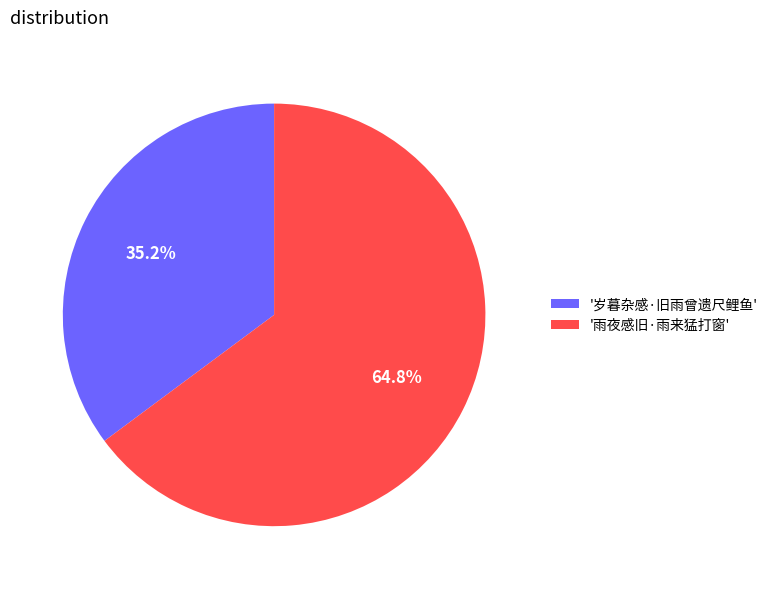

How much of the chart is everything except '岁暮杂感·旧雨曾遗尺鲤鱼'?

64.8%